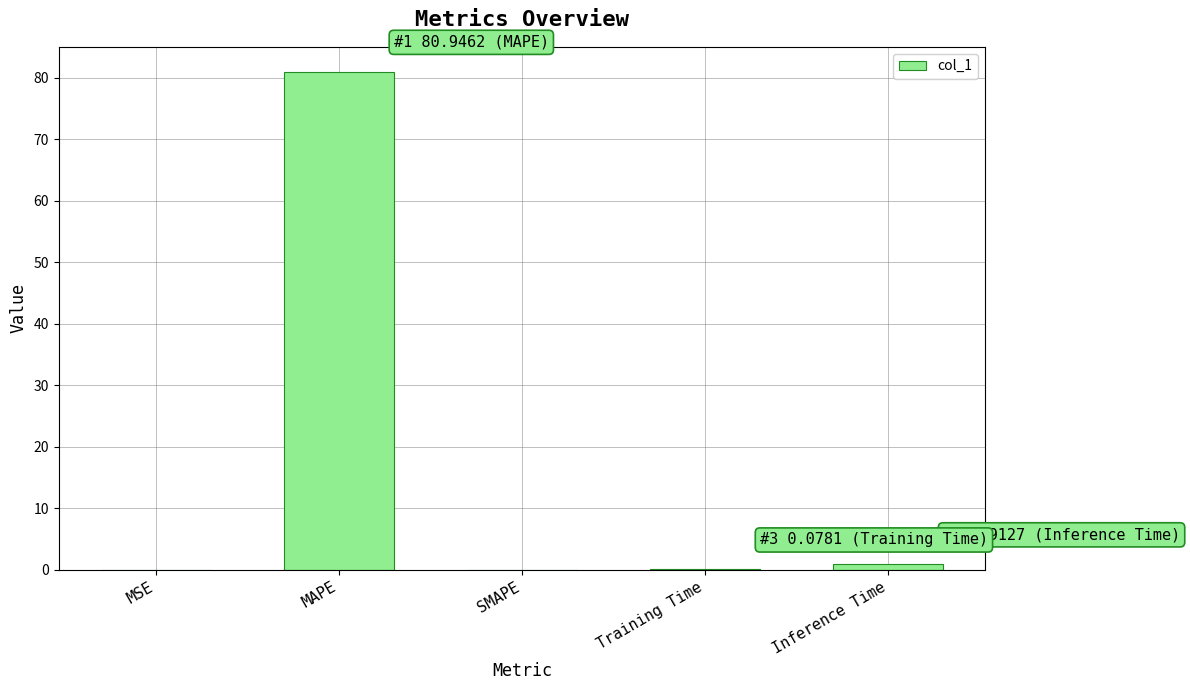

The value at MSE is 0.0. True or false?

True